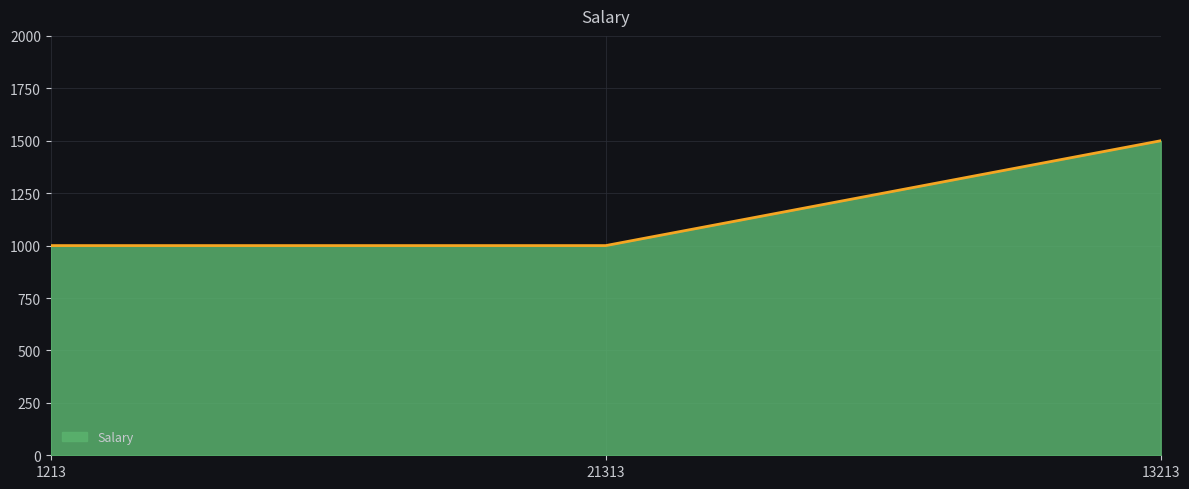

What is the maximum value shown in the chart?

1500